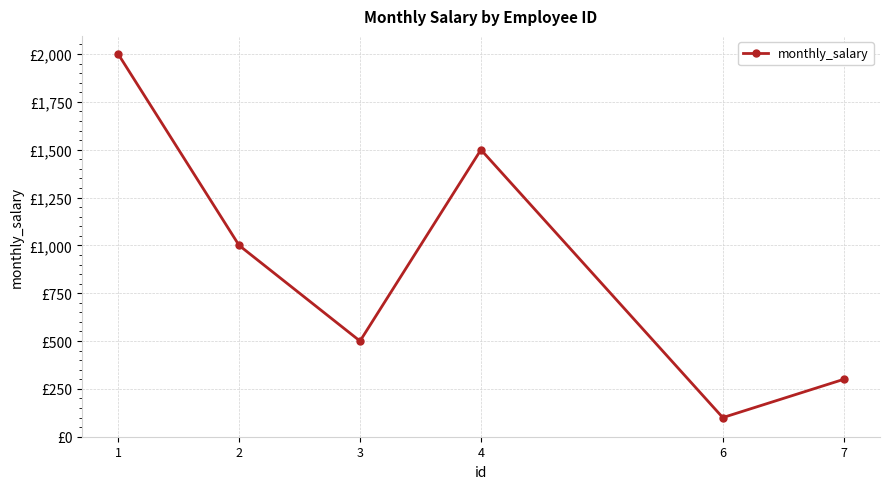

Rank the categories by value from lowest to highest.

6, 7, 3, 2, 4, 1